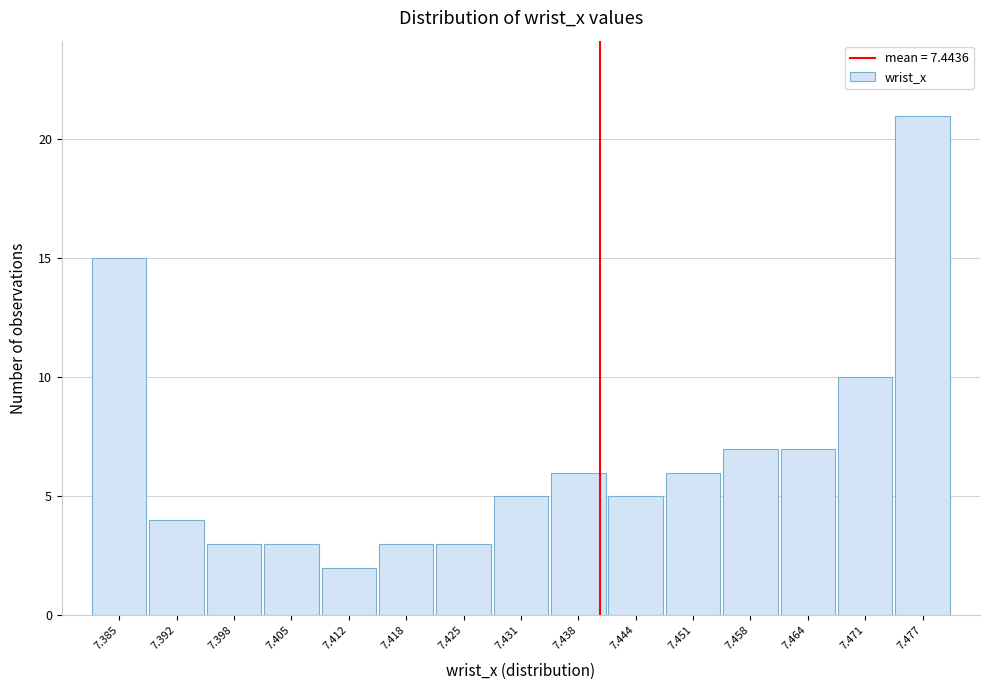

Reading right to left, extract all data points from this chart.

21	10	7	7	6	5	6	5	3	3	2	3	3	4	15